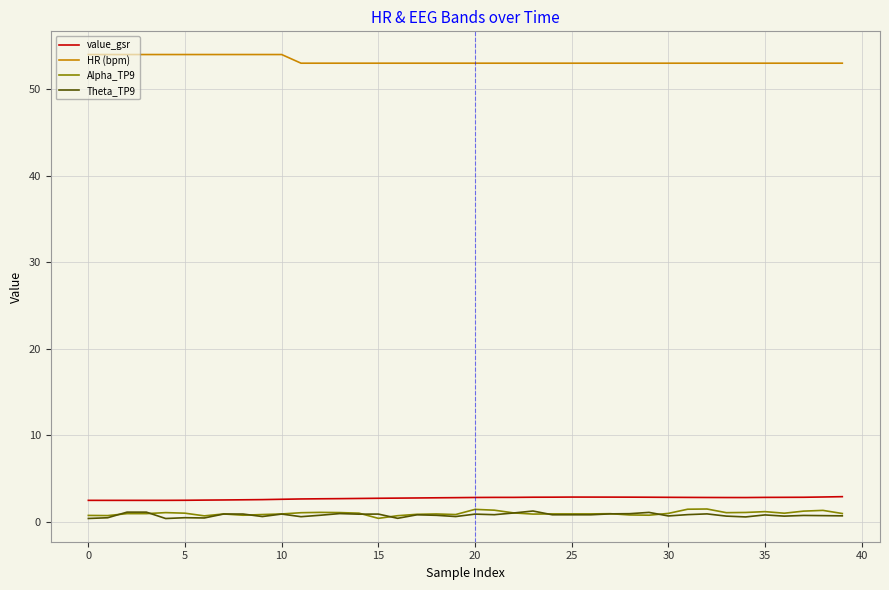

Which series has the largest total across all categories?

HR (bpm)